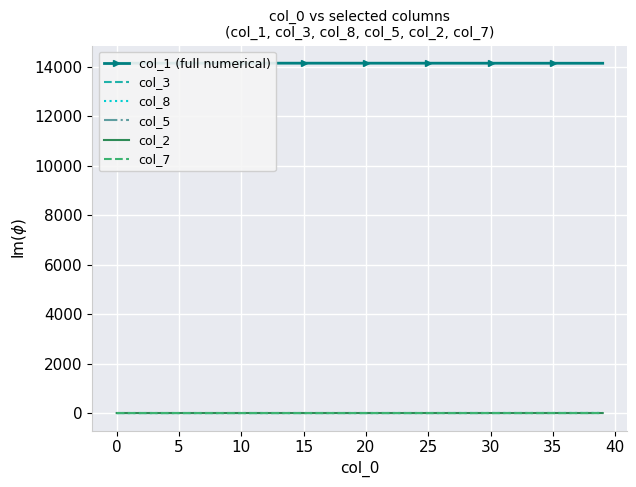

Reading left to right, transcribe all the data shown in this chart.

col_1 (full numerical): 14141.0	14141.0	14140.9	14140.9	14140.9	14140.9	14140.9	14140.9	14140.8	14140.8	14140.8	14140.7	14140.7	14140.7	14140.6	14140.6	14140.5	14140.5	14140.4	14140.4	14140.3	14140.2	14140.1	14140.0	14140.0	14139.9	14139.7	14139.6	14139.5	14139.3	14139.2	14139.0	14138.8	14138.6	14138.4	14138.2	14137.9	14137.7	14137.4	14137.1
col_3: 0.0	0.0	0.1	0.1	0.1	0.1	0.1	0.1	0.1	0.1	0.1	0.1	0.1	0.1	0.1	0.1	0.1	0.2	0.2	0.2	0.2	0.2	0.3	0.3	0.3	0.3	0.4	0.4	0.4	0.5	0.5	0.5	0.6	0.6	0.7	0.7	0.8	0.9	0.9	1.0
col_8: 0.0	0.0	0.0	0.0	0.0	0.0	0.0	0.0	0.0	0.1	0.1	0.1	0.1	0.1	0.1	0.1	0.2	0.2	0.2	0.3	0.3	0.3	0.4	0.4	0.5	0.5	0.6	0.6	0.7	0.8	0.8	0.9	1.0	1.1	1.2	1.4	1.5	1.6	1.8	1.9
col_5: 0.0	0.0	0.0	0.0	0.0	0.0	0.0	0.0	0.0	0.0	0.0	0.0	0.0	0.1	0.1	0.1	0.1	0.1	0.1	0.1	0.1	0.1	0.1	0.1	0.1	0.1	0.2	0.2	0.2	0.2	0.2	0.2	0.3	0.3	0.3	0.3	0.4	0.4	0.4	0.5
col_2: 0.0	0.0	0.0	0.0	0.0	0.0	0.0	0.0	0.0	0.0	0.0	0.0	0.0	0.0	0.0	0.0	0.0	0.0	0.0	0.0	0.1	0.1	0.1	0.1	0.1	0.1	0.1	0.1	0.1	0.1	0.1	0.1	0.1	0.1	0.1	0.2	0.2	0.2	0.2	0.2
col_7: 0.0	0.0	0.0	0.0	0.0	0.0	0.0	0.0	0.0	0.0	0.0	0.0	0.0	0.0	0.0	0.0	0.0	0.0	0.0	0.0	0.0	0.0	0.0	0.0	0.0	0.0	0.1	0.1	0.1	0.1	0.1	0.1	0.1	0.1	0.1	0.1	0.1	0.1	0.1	0.1